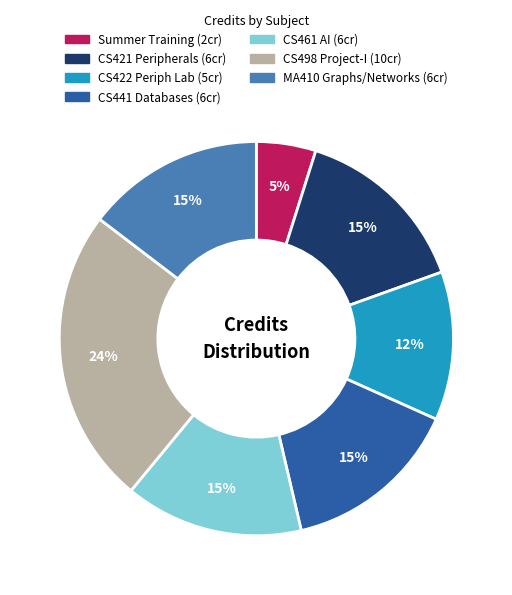

Is there any slice that represents more than half of the pie?

No